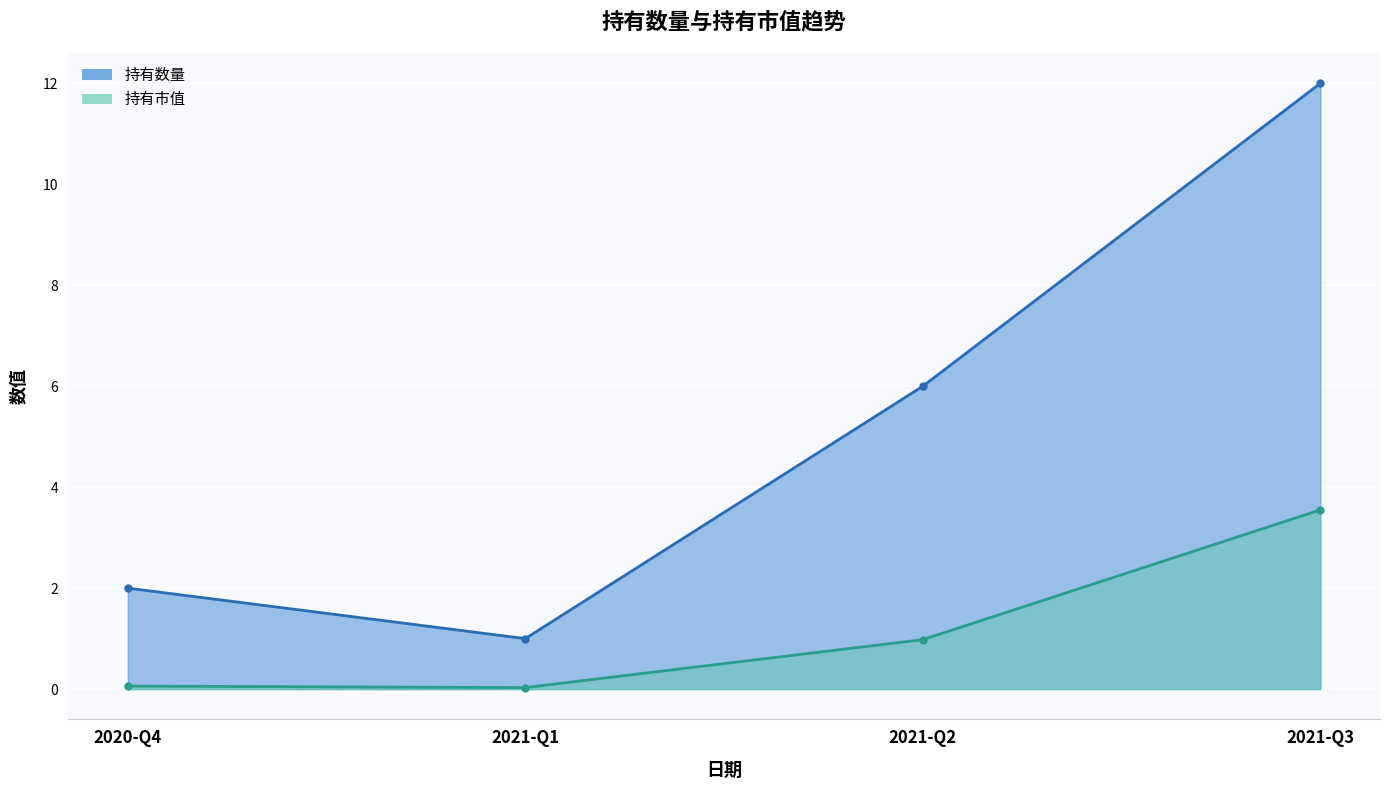

Which series changed the most between 2021-Q1 and 2021-Q2?

持有数量